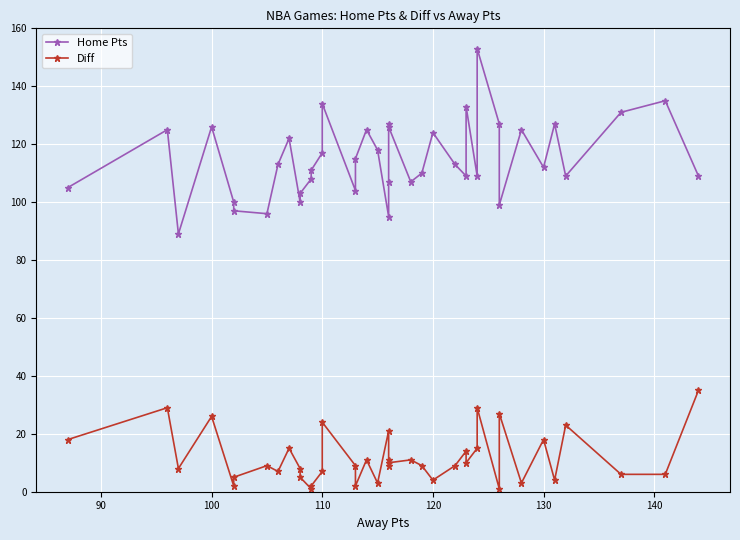

Is this an area chart (filled region under the line)?

No